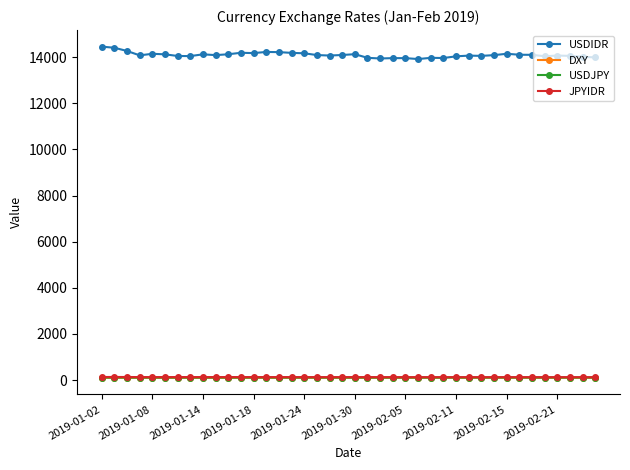

Which series has the widest spread of values?

USDIDR